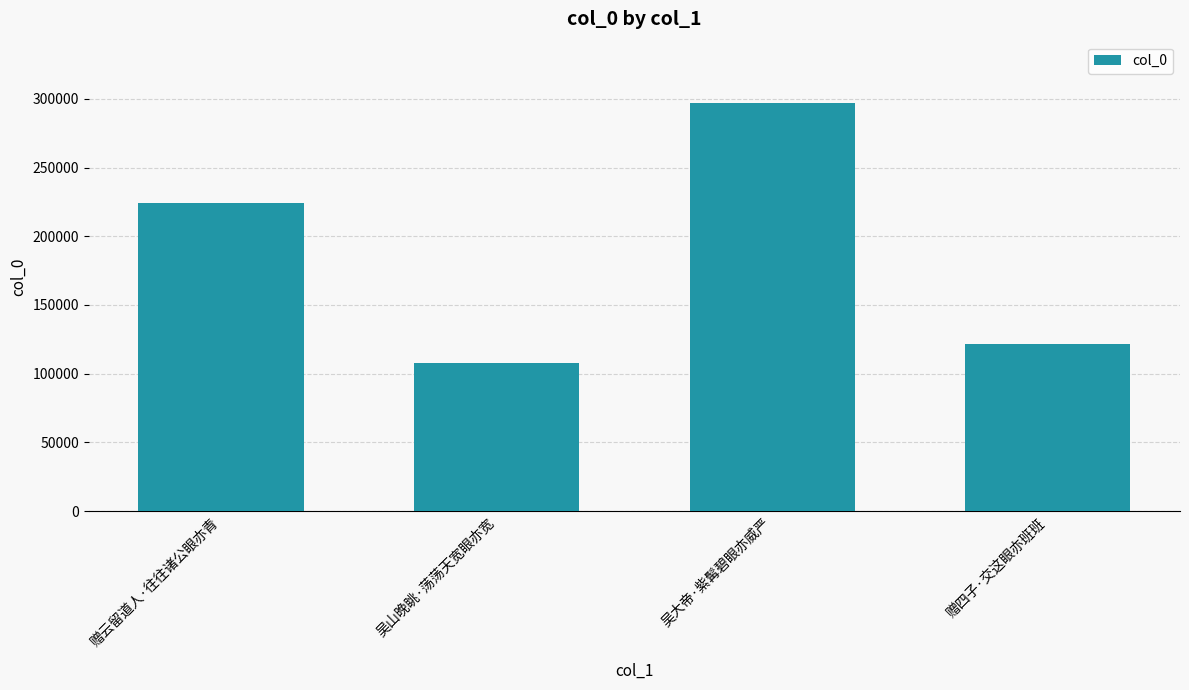

The chart shows a value of 224308 at 赠云留道人·往往诸公眼亦青. True or false?

True